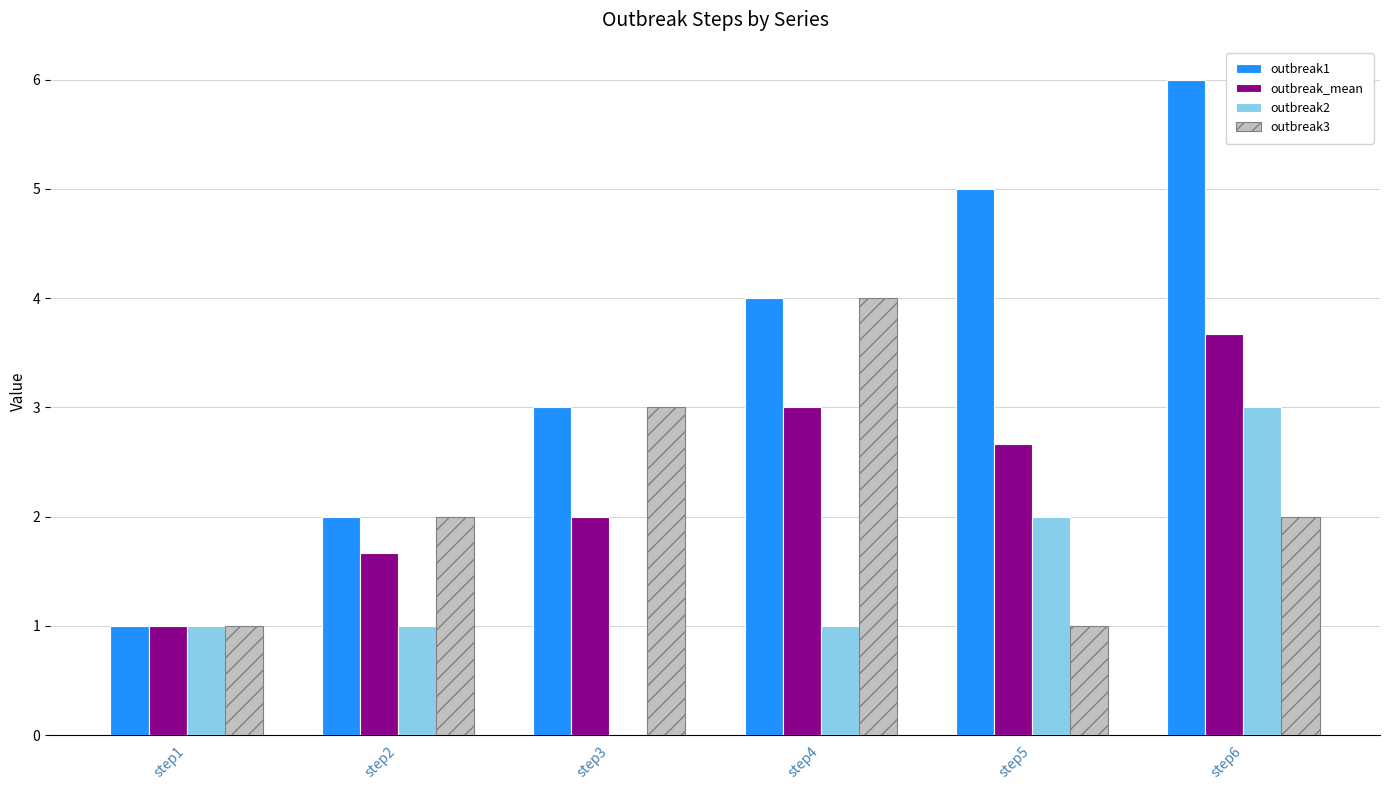

What is the sum of the outbreak3 values at step1 and step2?

3.0